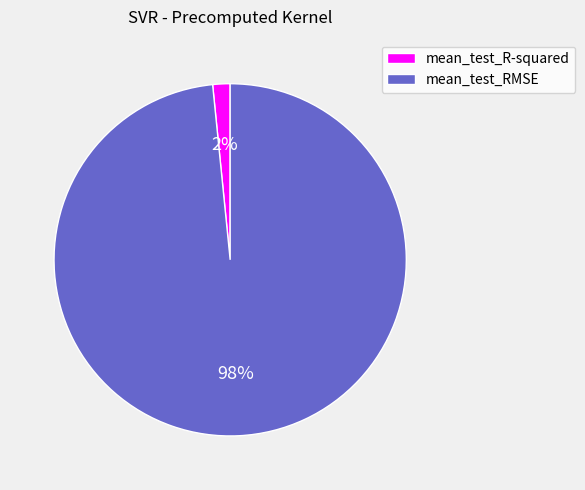

How many slices are in this pie chart?

2